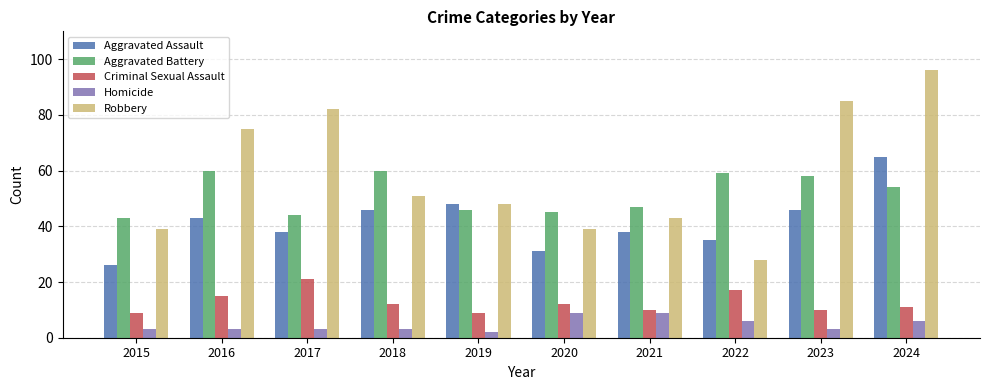

What is the greatest value displayed?

96